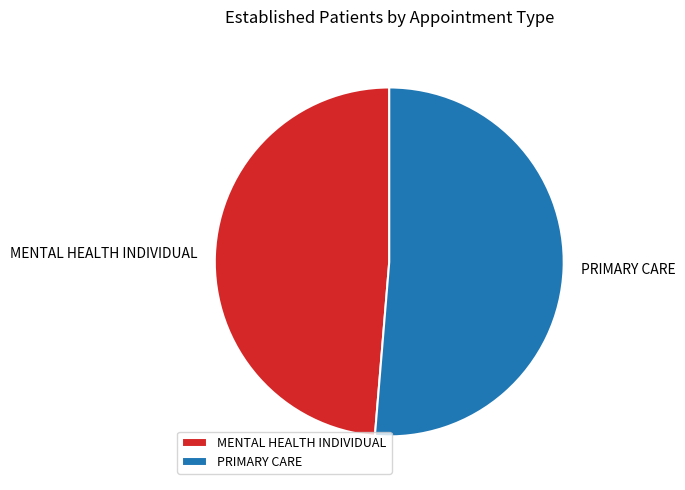

Which has a higher value, PRIMARY CARE or MENTAL HEALTH INDIVIDUAL?

PRIMARY CARE